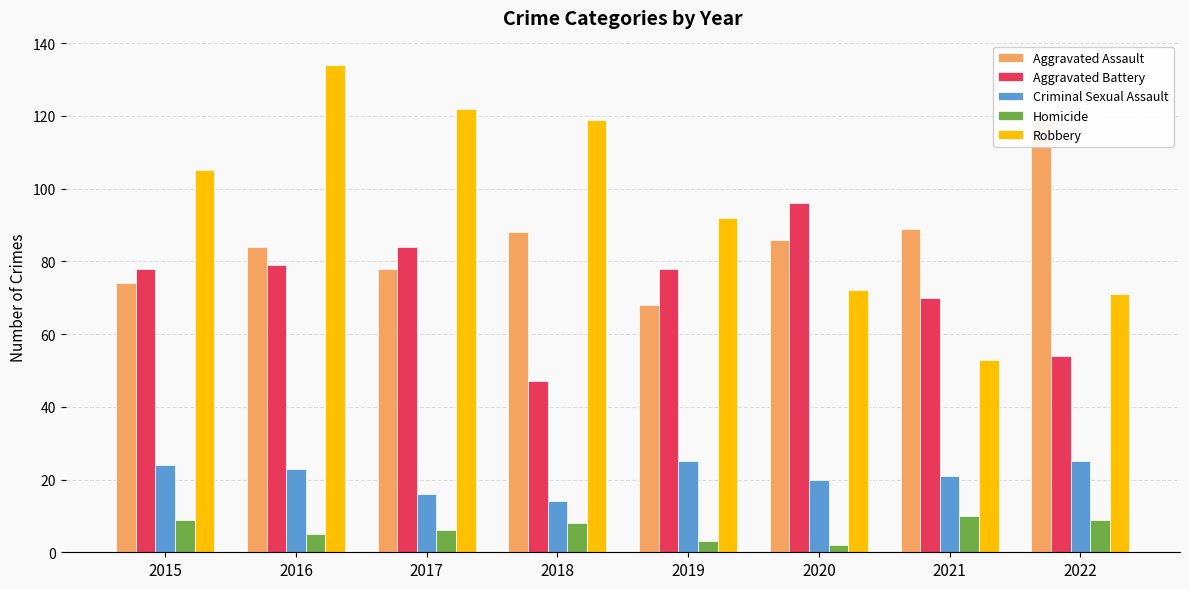

What is the difference between the maximum and minimum values in the Homicide series?

8